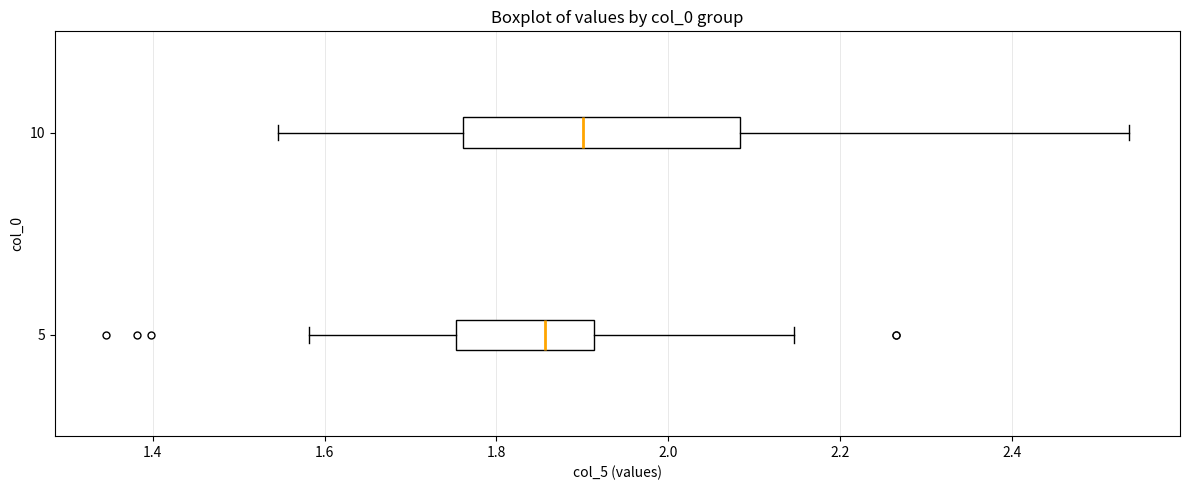

Which box has the furthest to the right median line?

10